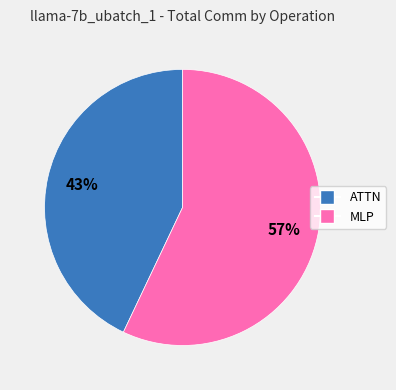

To the nearest percent, what is the difference between the largest and smallest slice percentages?

14%